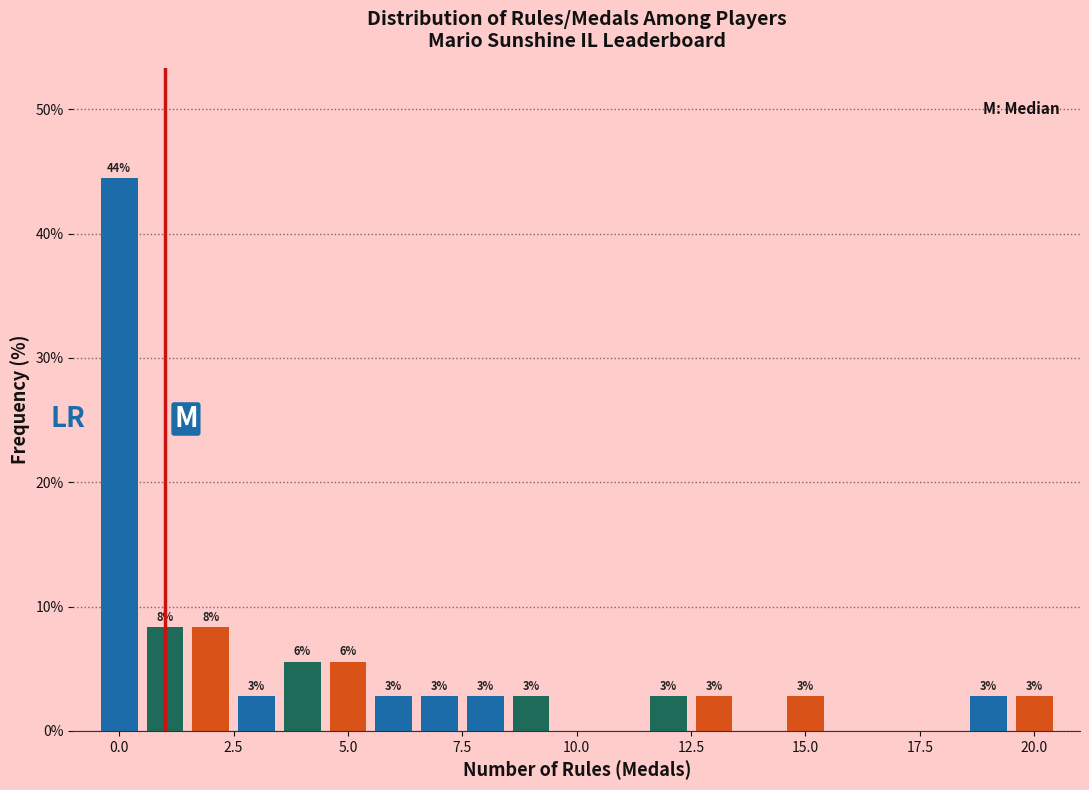

Read against the x-axis, roughly where is the centre of the tallest bar?

0.0